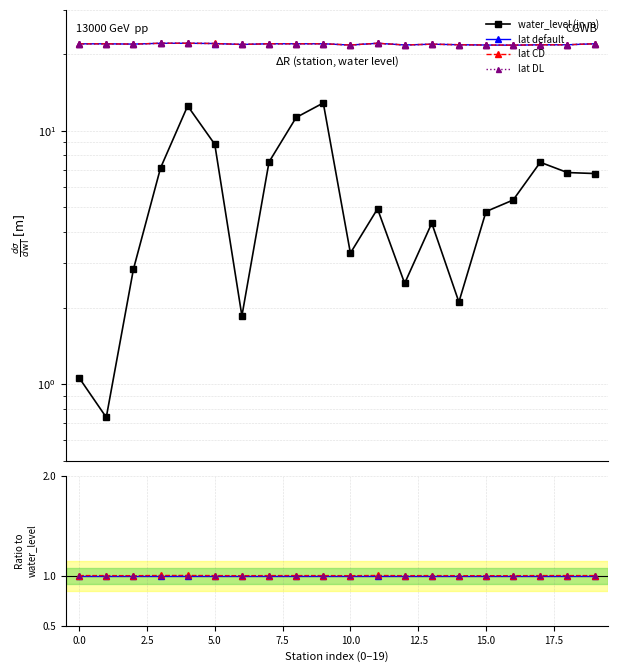

What is the lowest value of the lat default series?

1.0